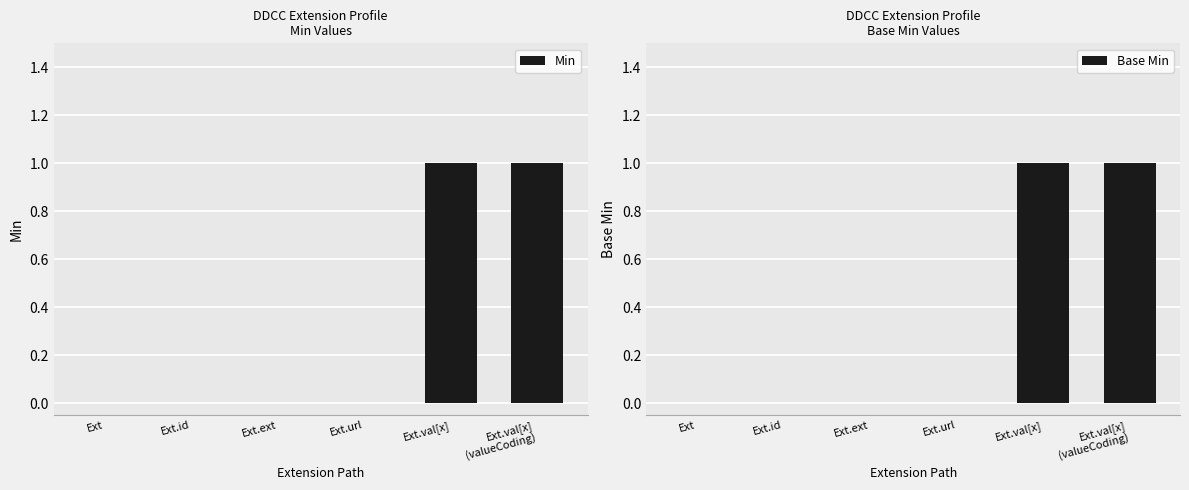

Count the Base Min values in the range 0 to 1.

6